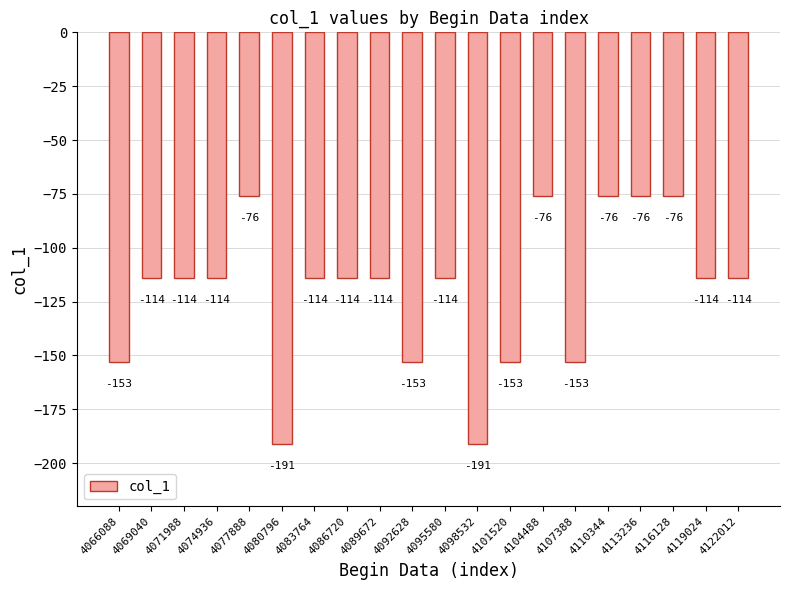

The chart shows a value of -76 at 4104488. True or false?

True